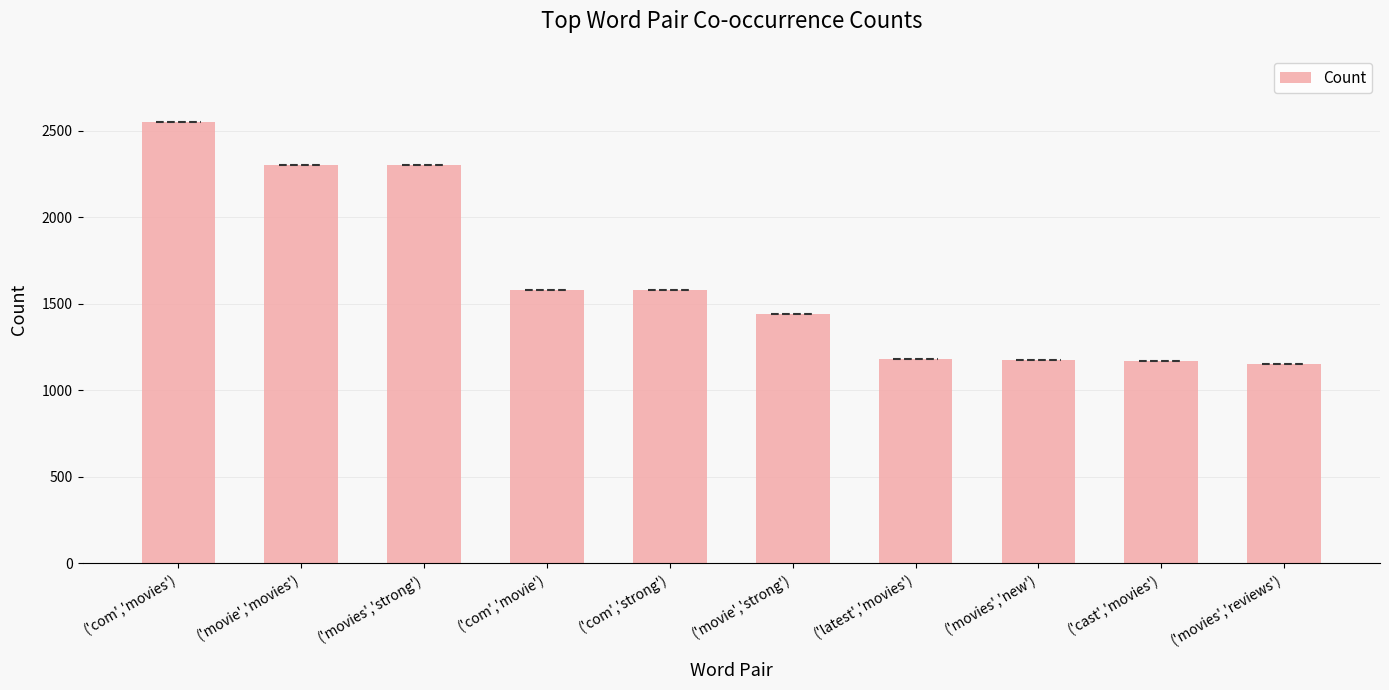

The chart shows a value of 1152 at ('movies','reviews'). True or false?

True